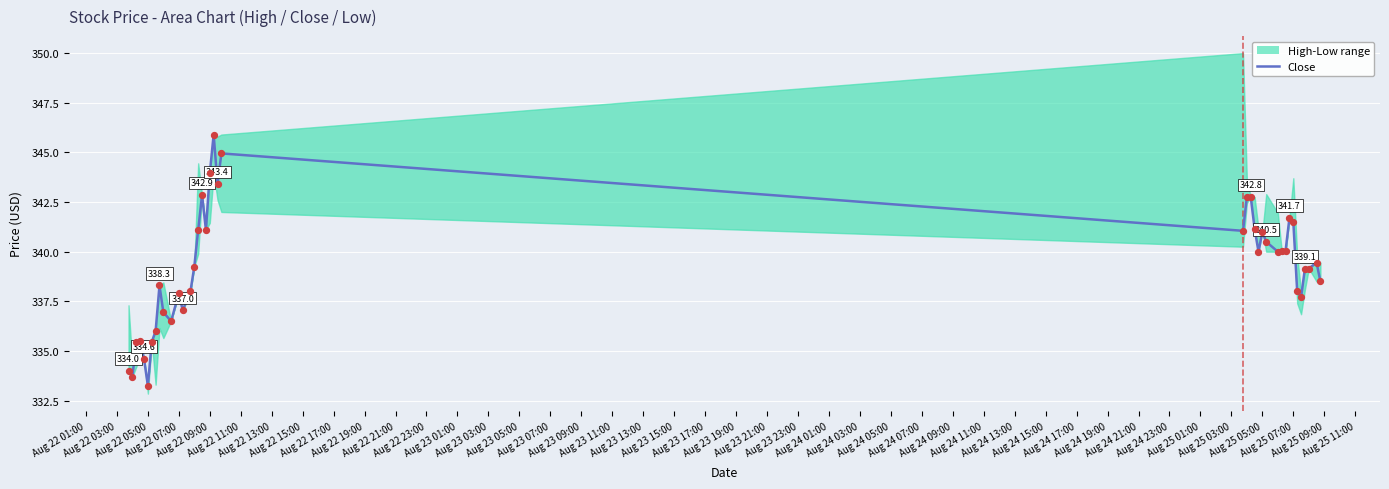

Between Aug 22 11:00 and Aug 23 05:00, which is larger?

Aug 23 05:00